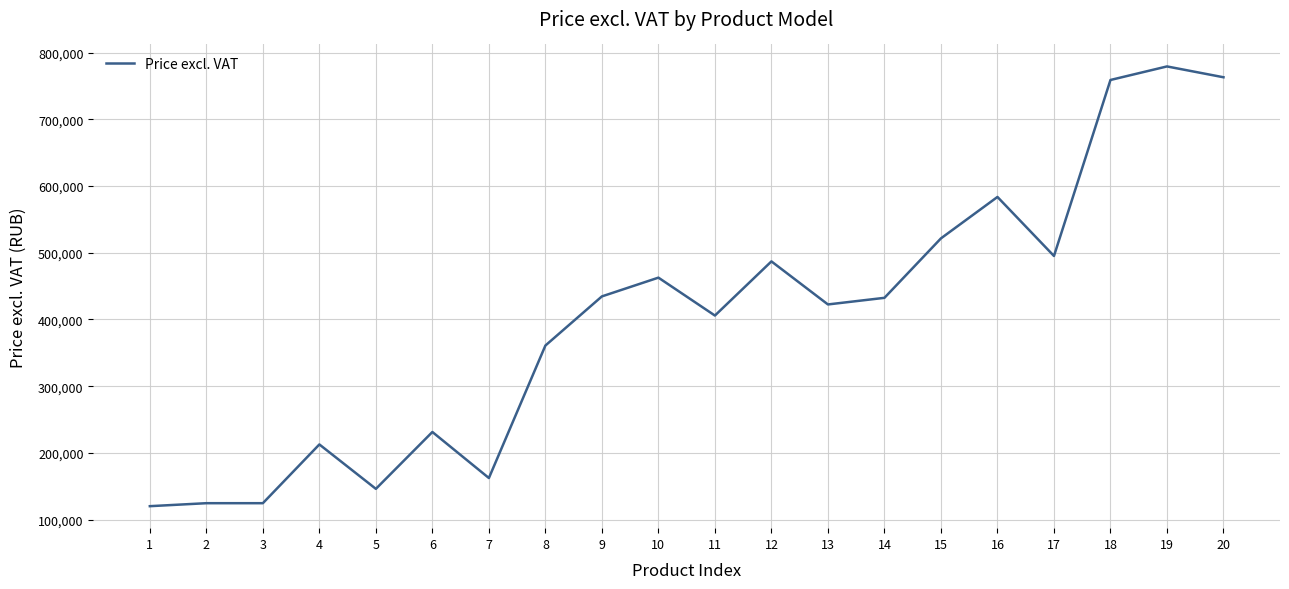

What is the greatest value displayed?

779160